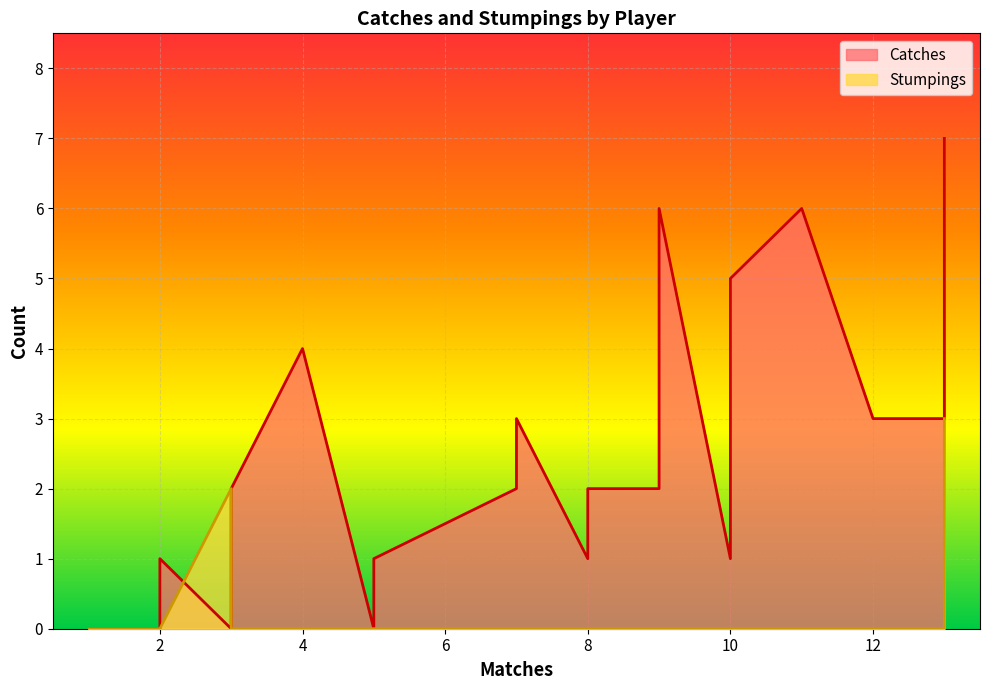

List the series in order of their peak value, lowest first.

Stumpings, Catches